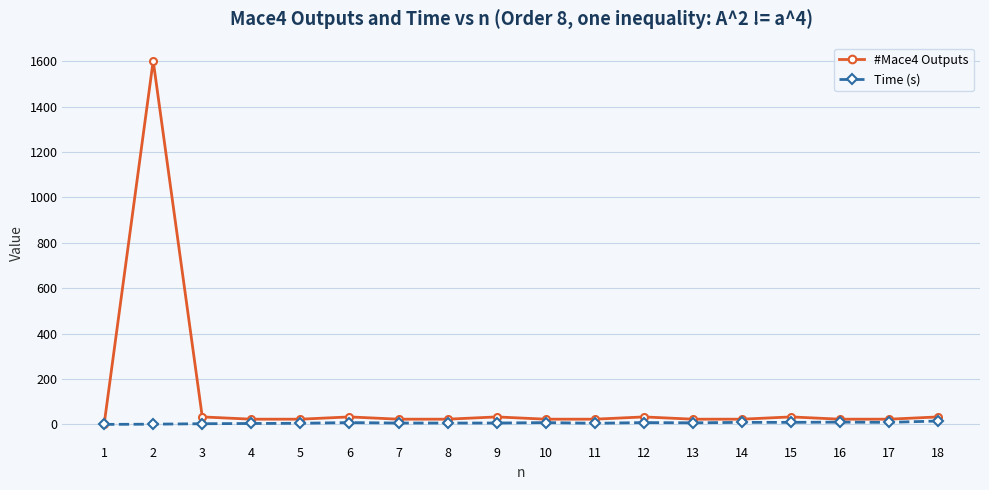

At which category does the chart reach its peak across all series?

2